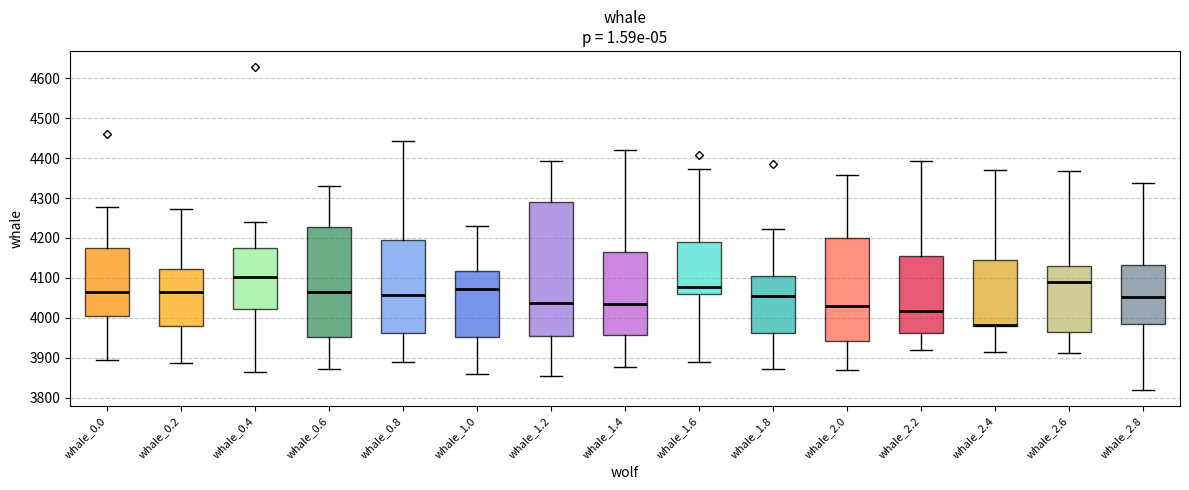

Reading left to right, transcribe this box plot: for each box, give where its median line is, the range the box spans, and where its two whiskers end, as read against the y-axis. The values are not printed on the chart, so give them approximately, as read against the axis.

whale_0.0: median 4060, box 4010 to 4180, whiskers 3890 to 4280
whale_0.2: median 4060, box 3980 to 4120, whiskers 3890 to 4270
whale_0.4: median 4100, box 4020 to 4180, whiskers 3860 to 4240
whale_0.6: median 4070, box 3950 to 4230, whiskers 3870 to 4330
whale_0.8: median 4060, box 3960 to 4190, whiskers 3890 to 4440
whale_1.0: median 4070, box 3950 to 4120, whiskers 3860 to 4230
whale_1.2: median 4040, box 3950 to 4290, whiskers 3850 to 4390
whale_1.4: median 4030, box 3960 to 4170, whiskers 3880 to 4420
whale_1.6: median 4080, box 4060 to 4190, whiskers 3890 to 4370
whale_1.8: median 4060, box 3960 to 4100, whiskers 3870 to 4220
whale_2.0: median 4030, box 3940 to 4200, whiskers 3870 to 4360
whale_2.2: median 4020, box 3960 to 4150, whiskers 3920 to 4390
whale_2.4: median 3980 (drawn on the box's lower edge), box 3980 to 4140, whiskers 3910 to 4370
whale_2.6: median 4090, box 3970 to 4130, whiskers 3910 to 4370
whale_2.8: median 4050, box 3990 to 4130, whiskers 3820 to 4340